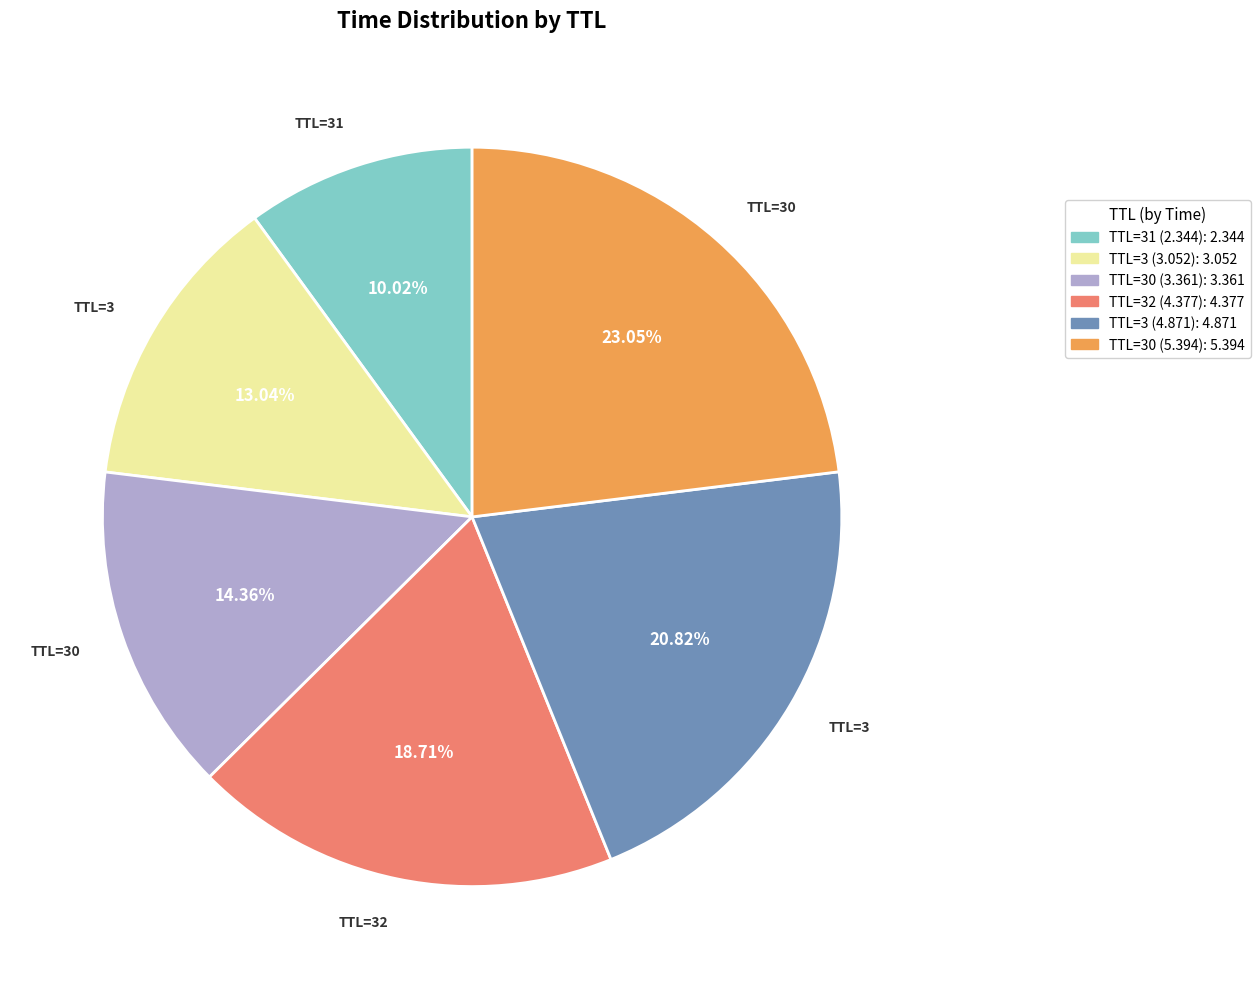

Is there any slice that represents more than half of the pie?

No